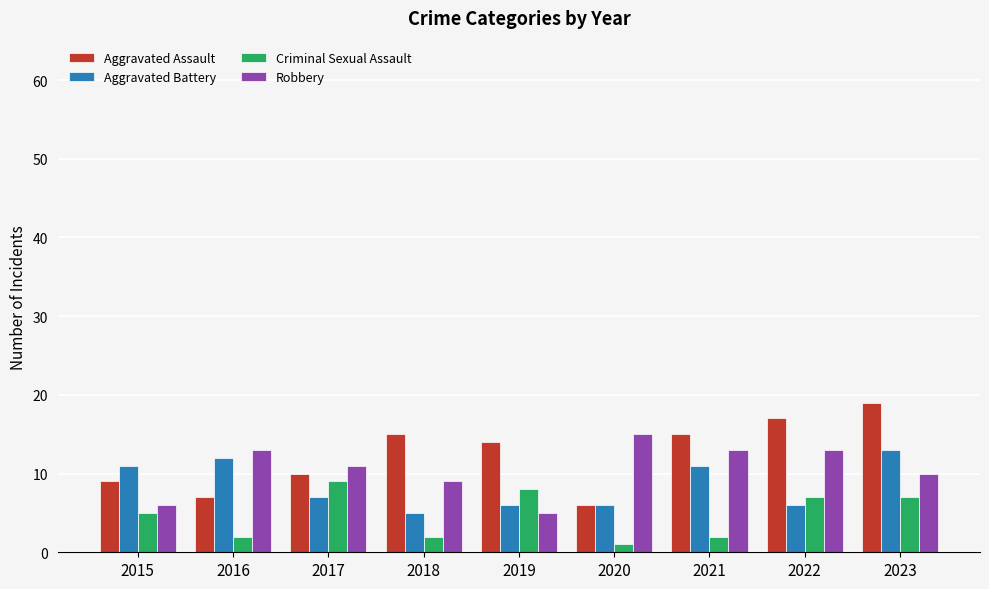

The Aggravated Battery series shows 5 at 2021. True or false?

False